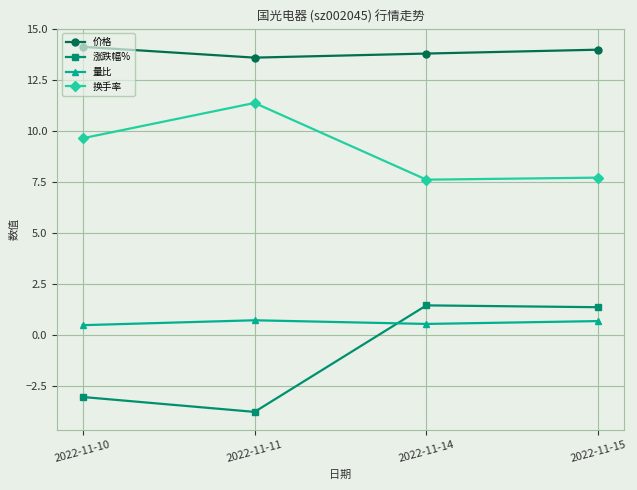

What is the difference between the highest and lowest values at 2022-11-11?

17.4